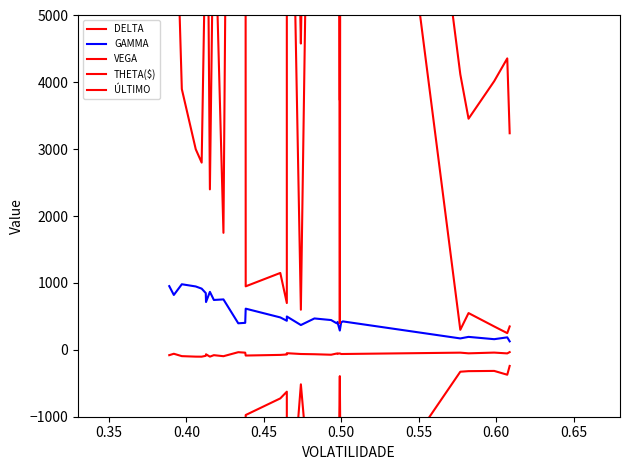

Rank the series by their maximum value, from lowest to highest.

DELTA, THETA($), GAMMA, VEGA, ÚLTIMO